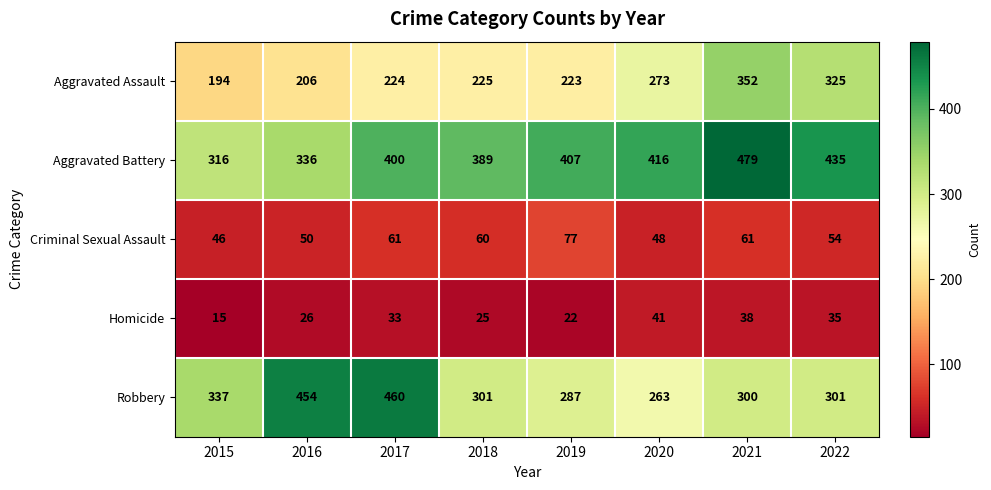

How many data points does each series have?

8